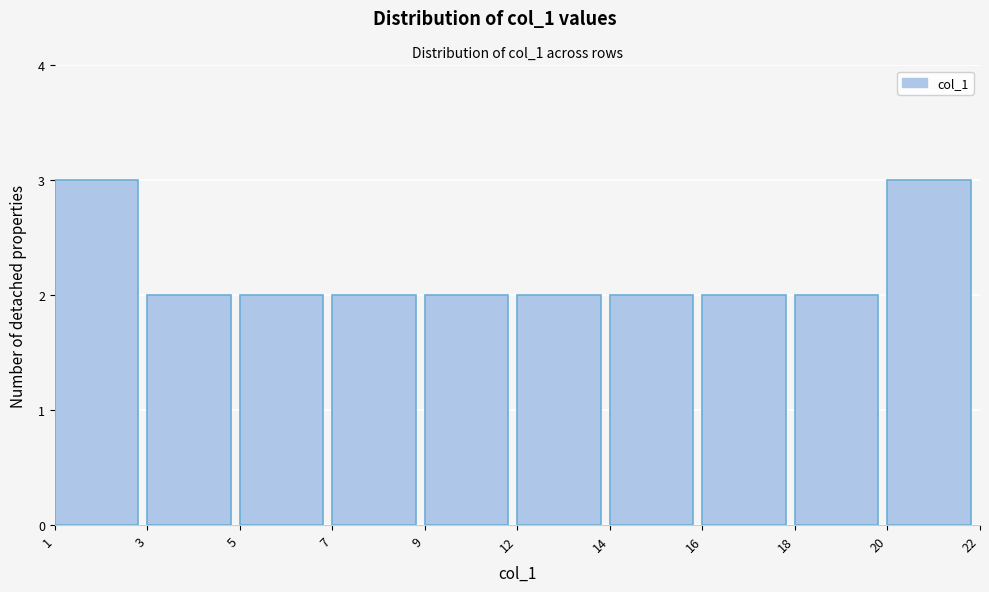

Reading left to right, extract all data points from this chart.

3	2	2	2	2	2	2	2	2	3